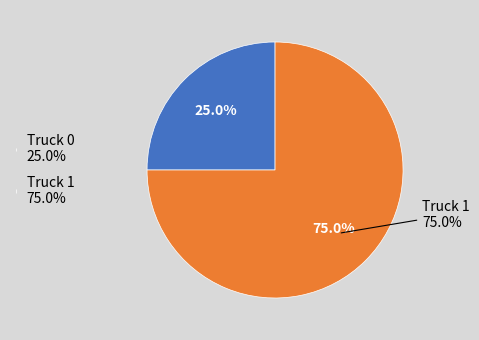

Does any single category account for the majority?

Yes